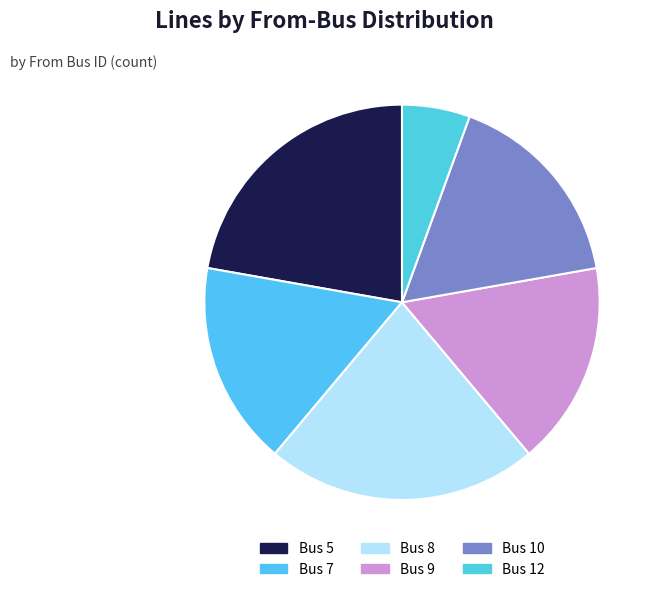

Rank the categories by value from highest to lowest.

5, 8, 7, 9, 10, 12